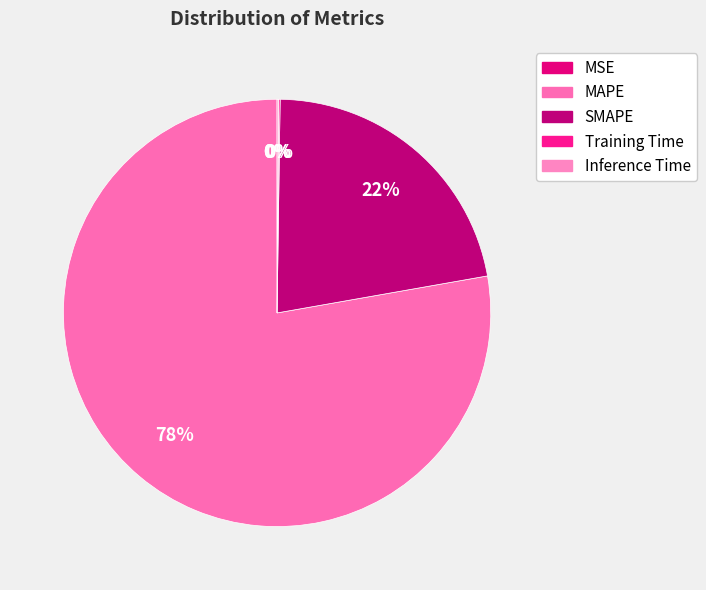

Is the sum of Training Time and MSE greater than half?

No